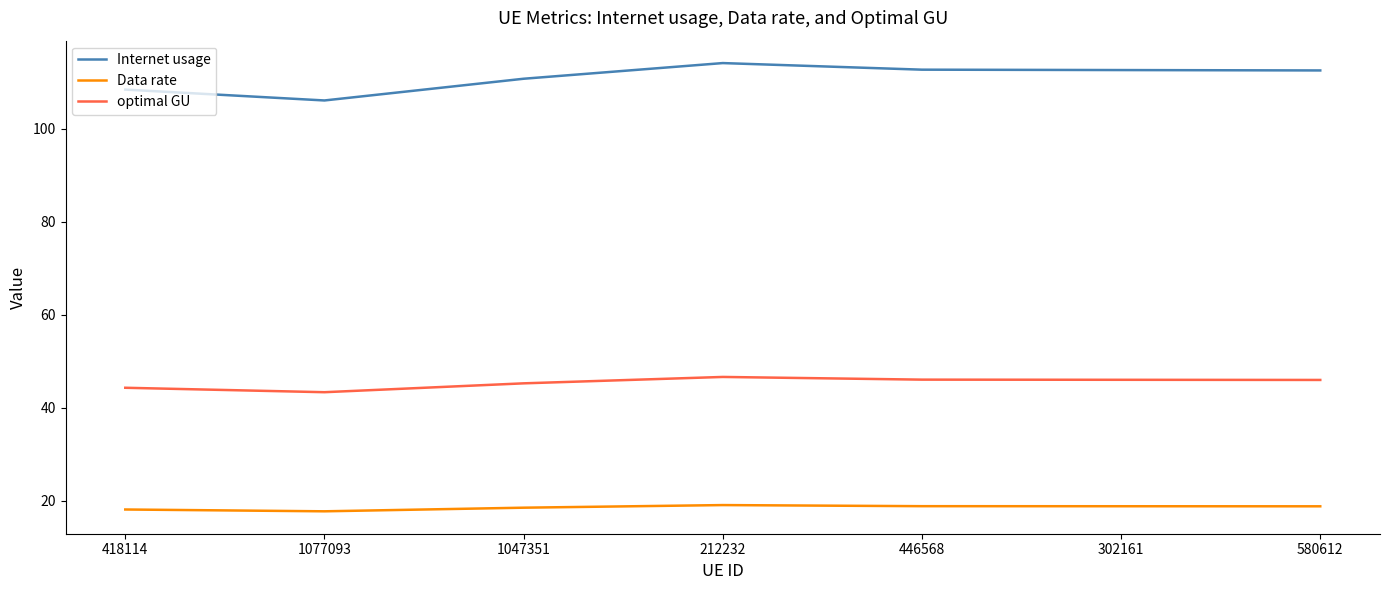

Which series has the largest range (max minus min)?

Internet usage